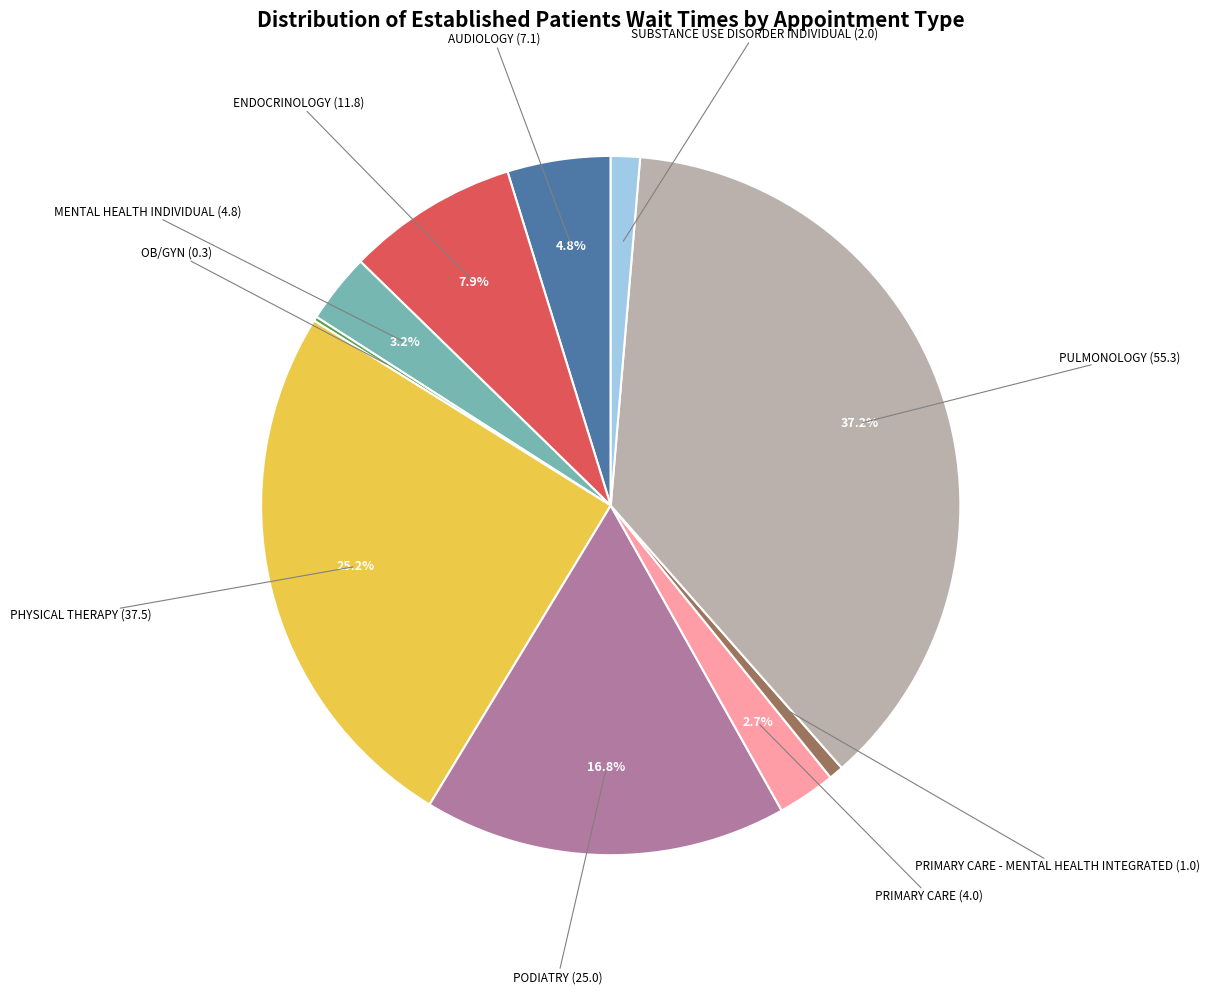

Is there any slice that represents more than half of the pie?

No